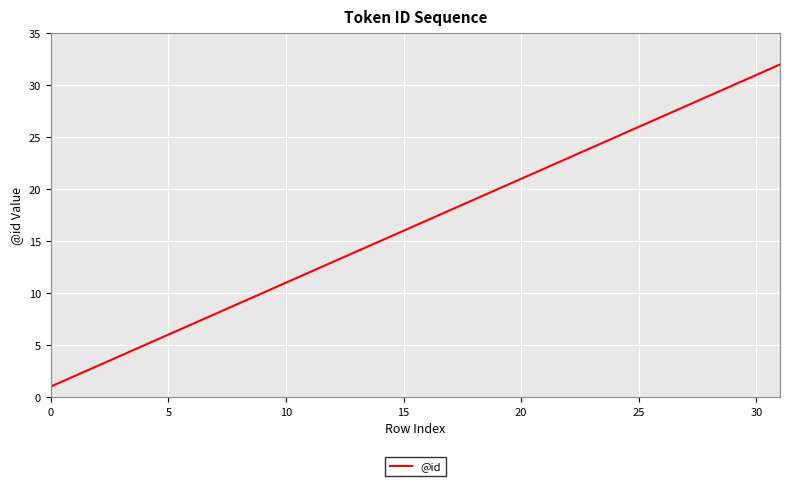

What is the maximum value shown in the chart?

32